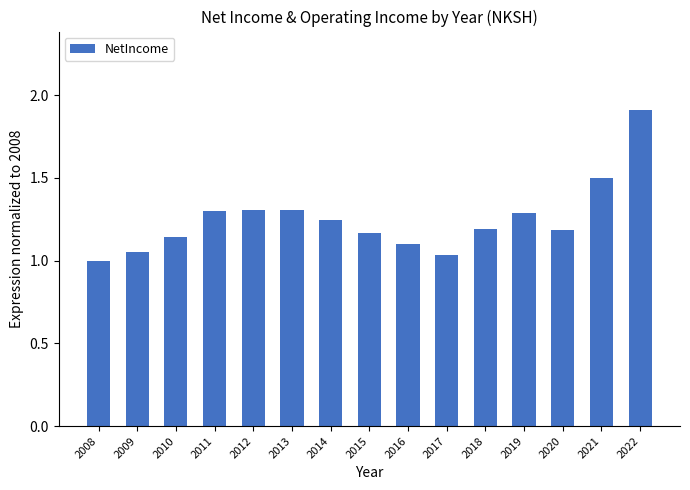

What is the difference between the second highest and minimum values?

0.5